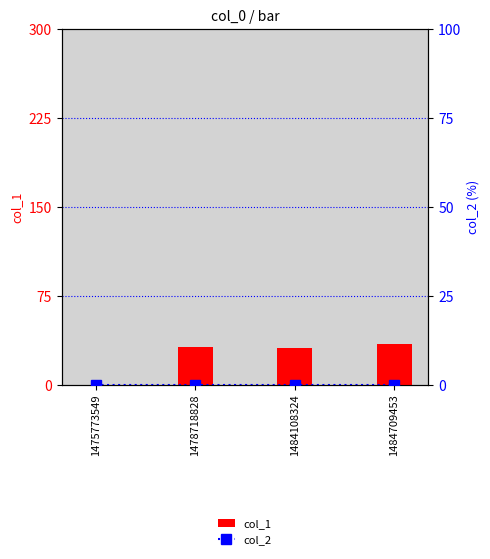

True or false: col_2 has a value of 0 at 1475773549.

True